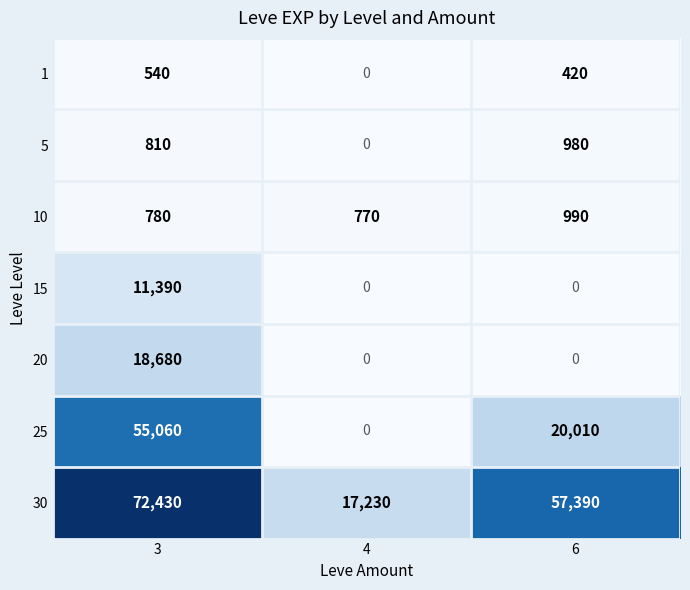

Where does the 1 series first go above 420?

3